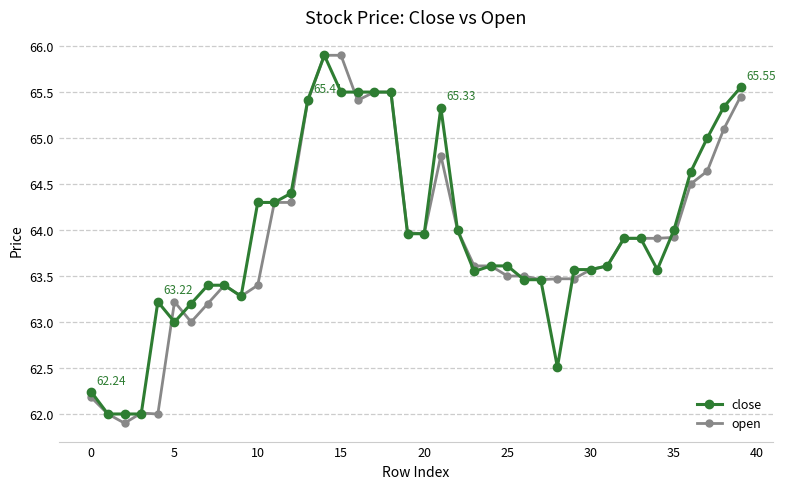

How many lines are shown in the chart?

2